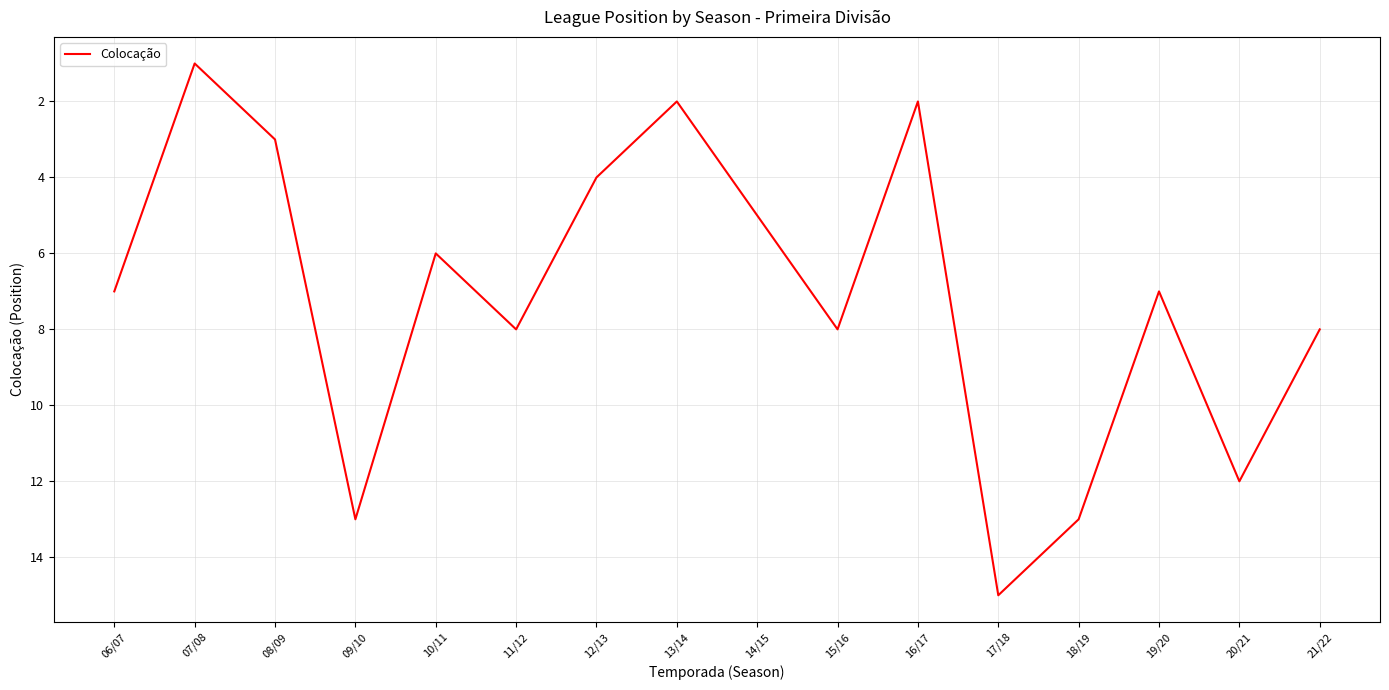

At which category does the chart reach its peak across all series?

17/18